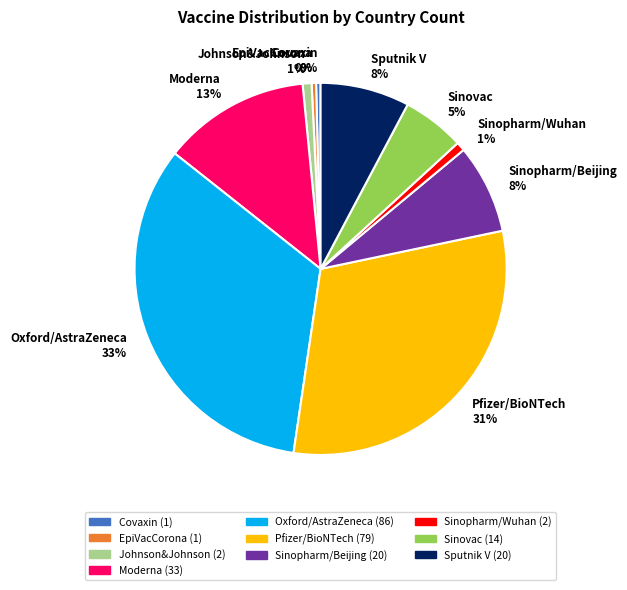

Is it true that Moderna 13% is 13% of the pie?

True